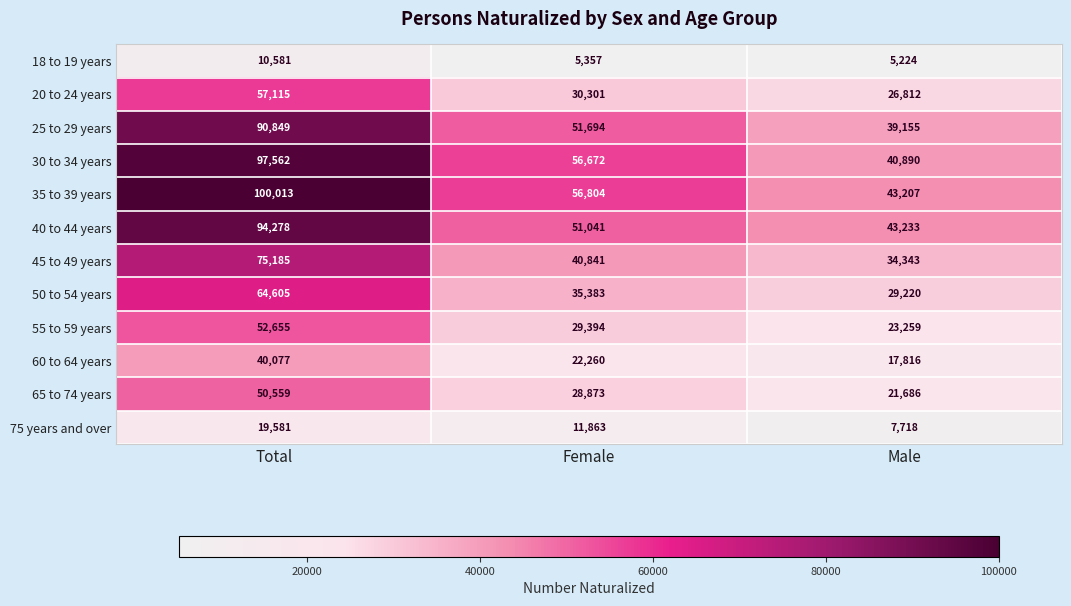

At which category is the sum across all series the highest?

Total